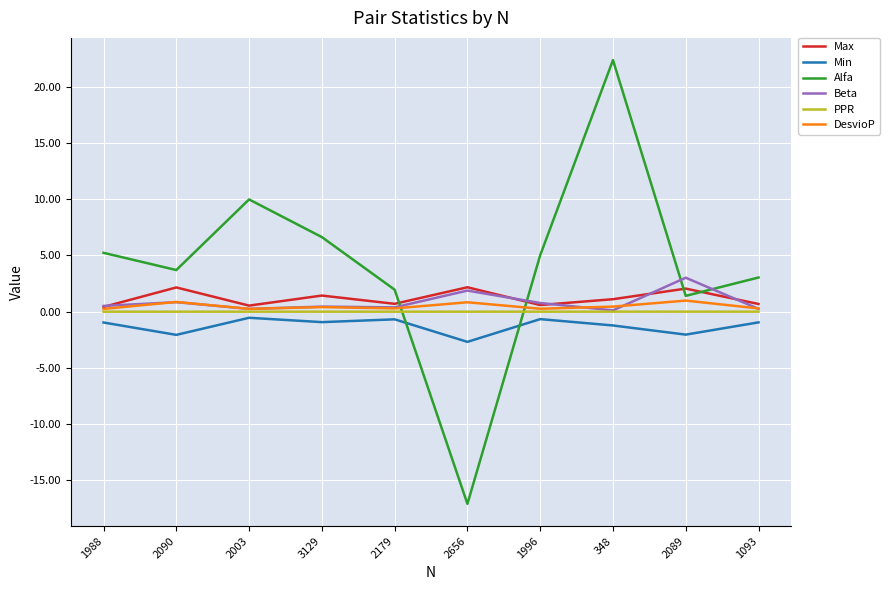

Which series has the widest spread of values?

Alfa